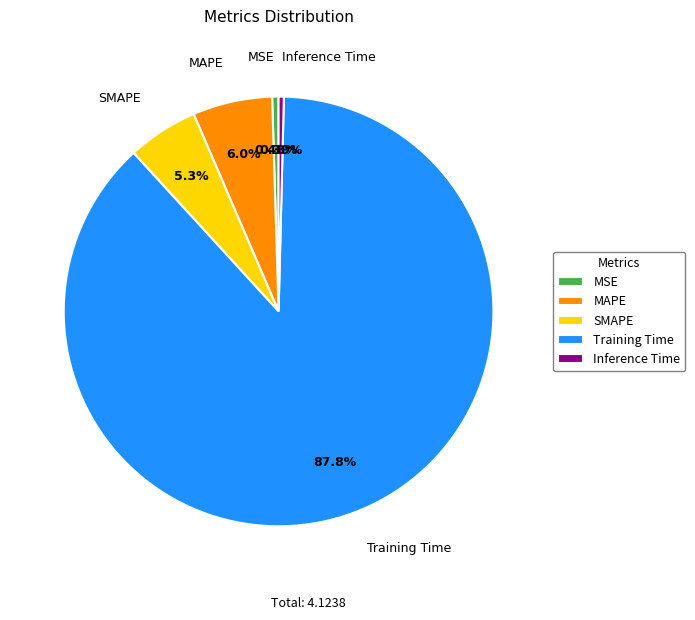

Count the number of slices in the pie.

5